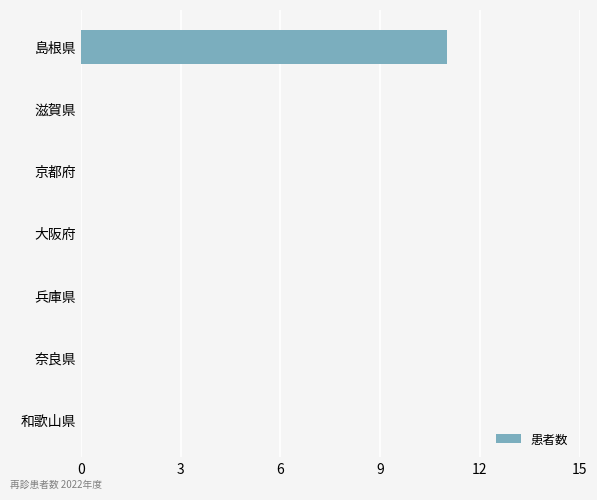

Reading top to bottom, list all the values displayed in this chart.

島根県=11	滋賀県=0	京都府=0	大阪府=0	兵庫県=0	奈良県=0	和歌山県=0